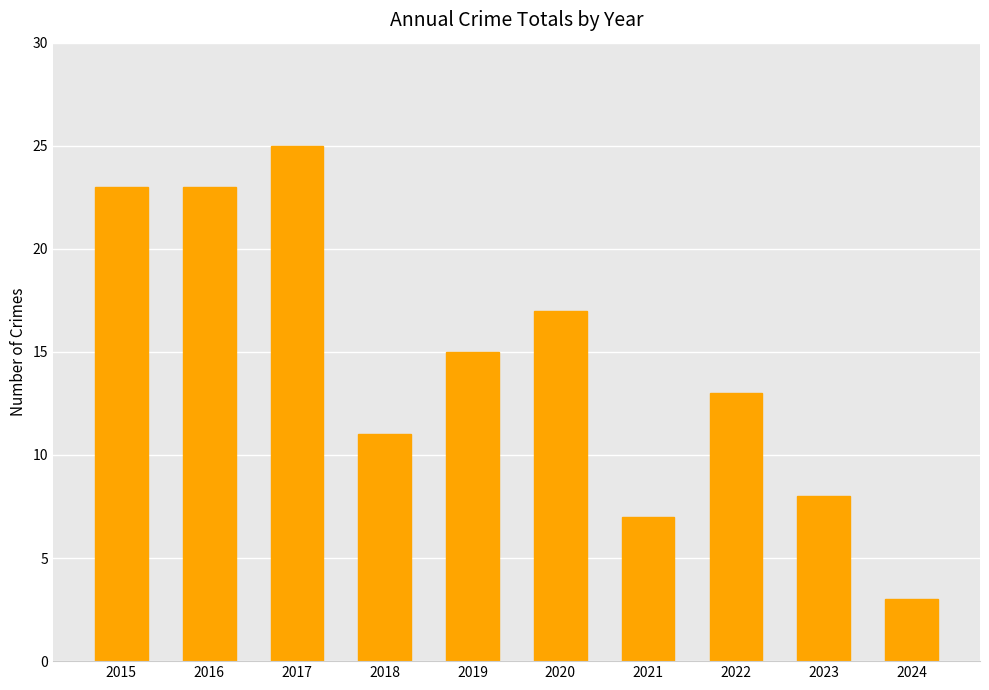

How many categories are shown in the chart?

10